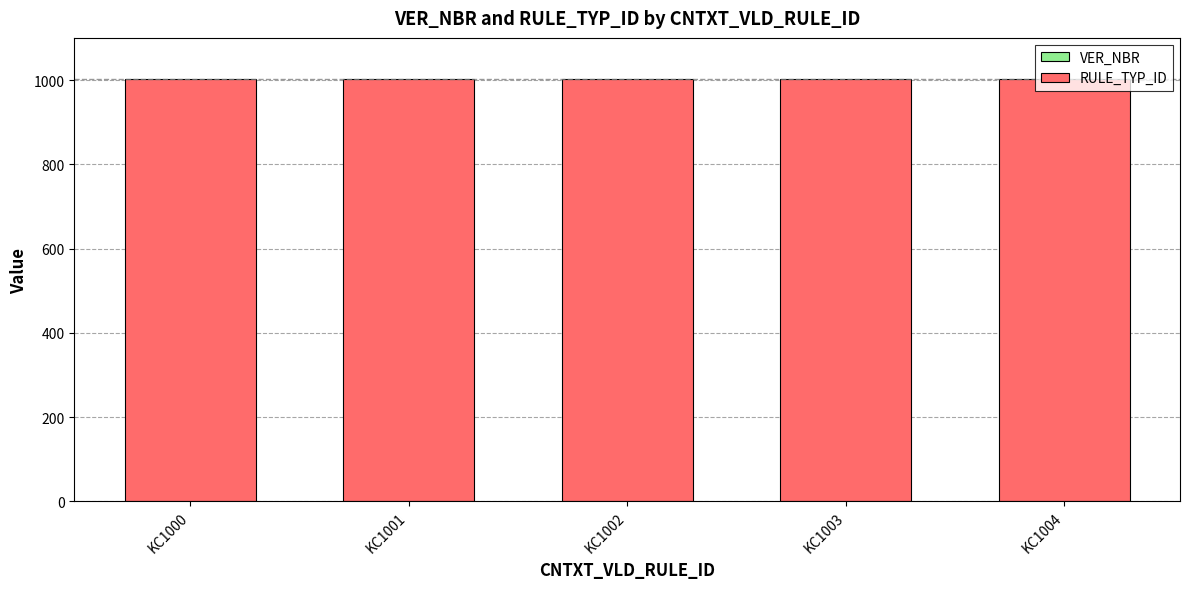

What is the average value of the VER_NBR series?

1